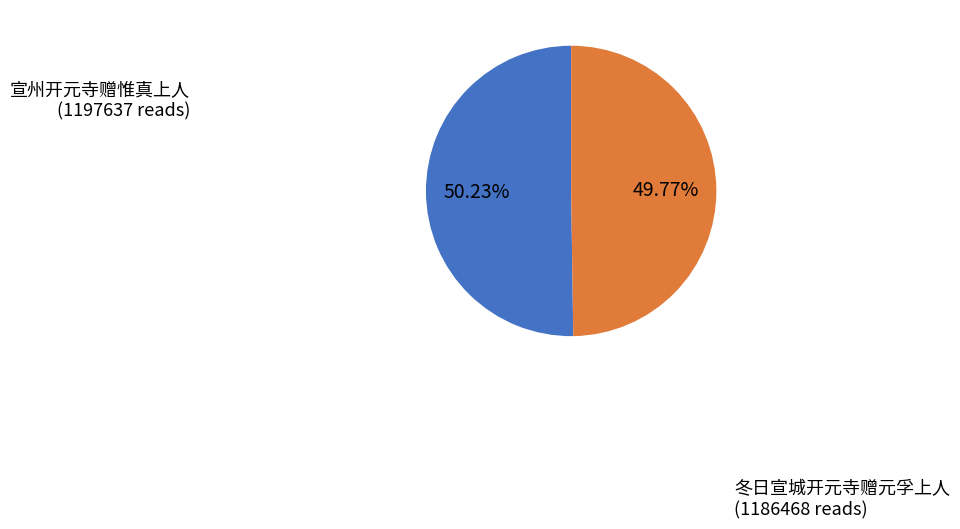

The 宣州开元寺赠惟真上人 slice represents 11% of the pie. True or false?

False